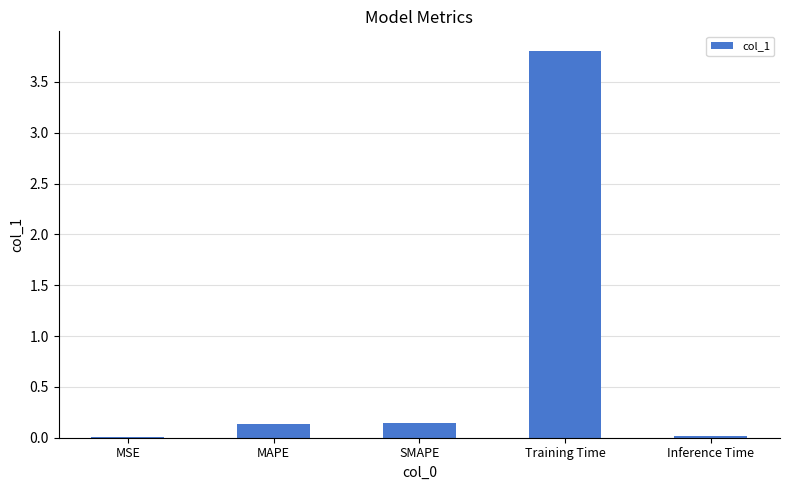

Count the number of data series in this chart.

1